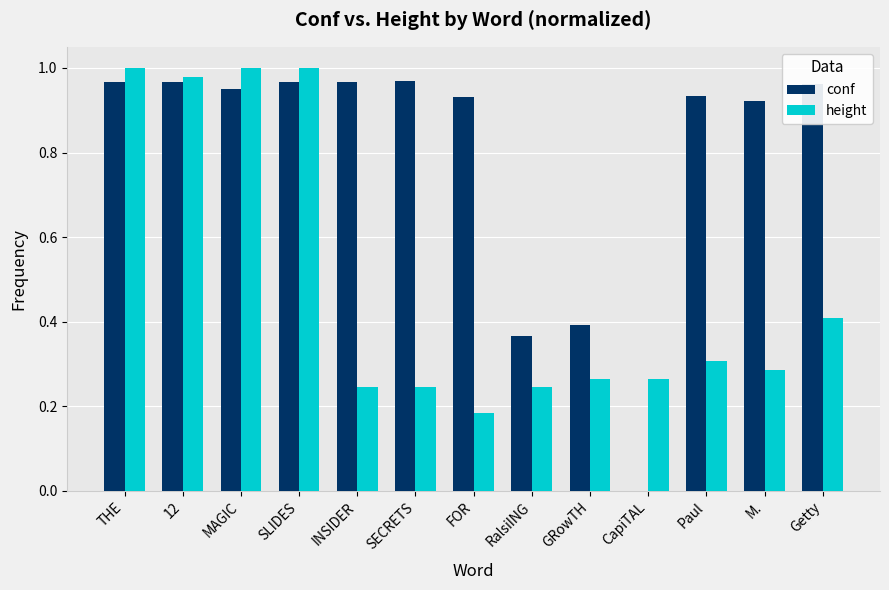

Is it true that height equals 0.3 at GRowTH?

True